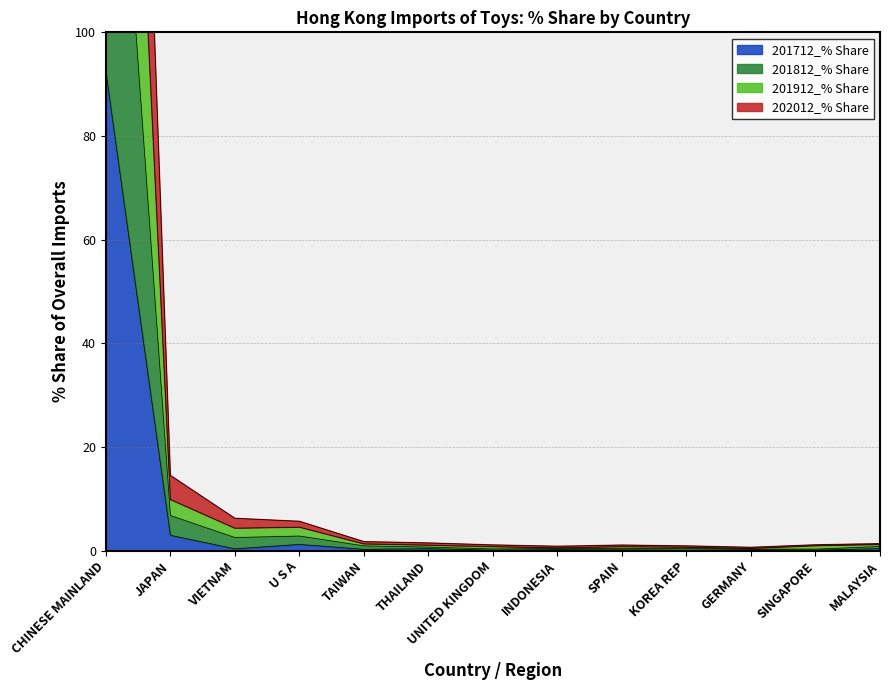

What are all the series names shown in the legend?

201712_% Share, 201812_% Share, 201912_% Share, 202012_% Share